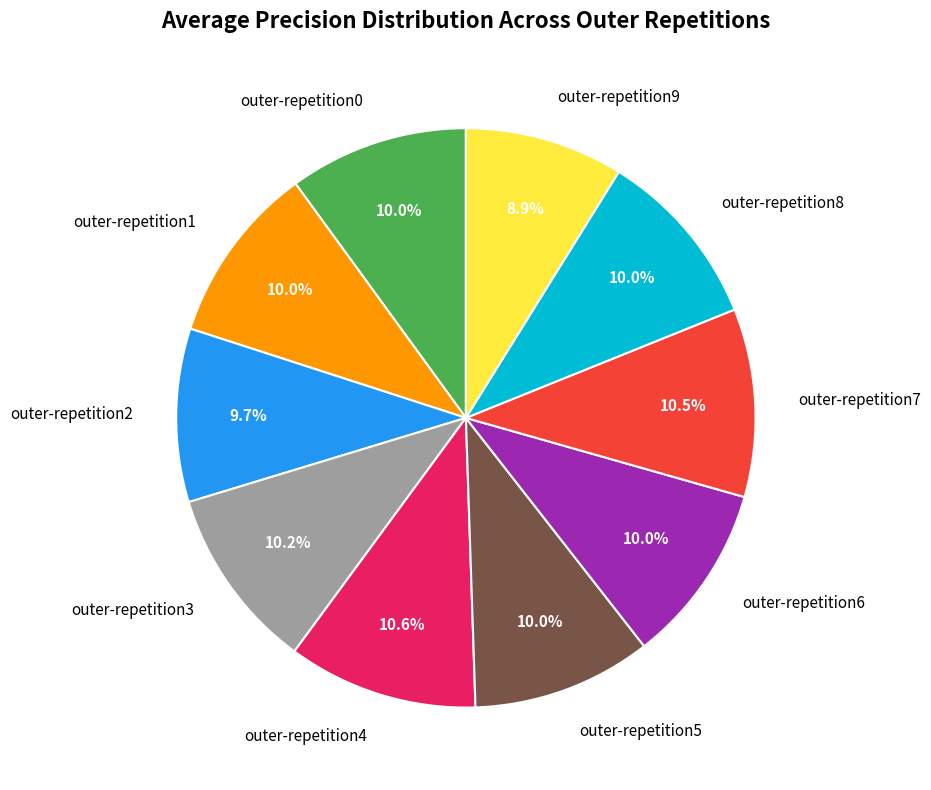

What is the smallest slice in the pie chart?

outer-repetition9